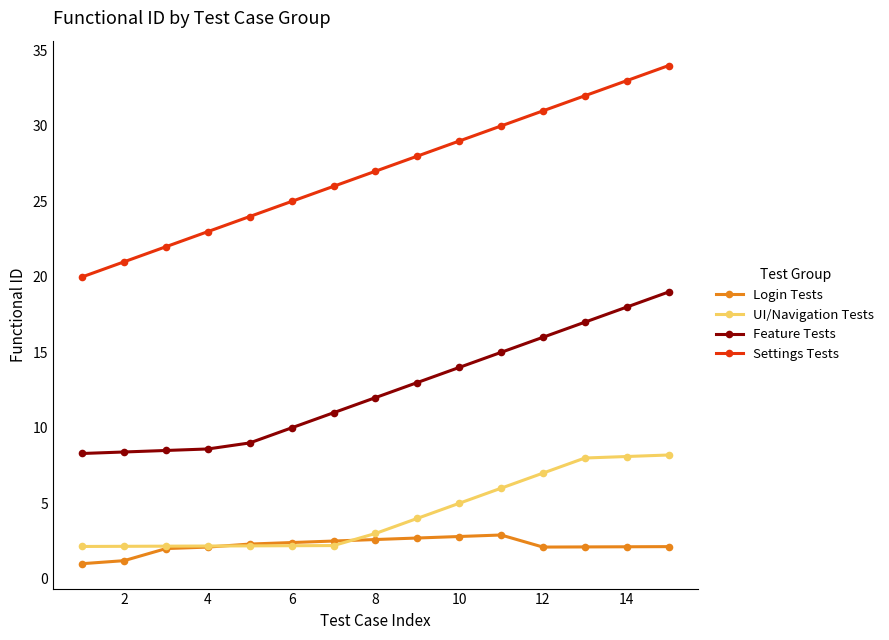

What is the sum of all Login Tests values?

33.0